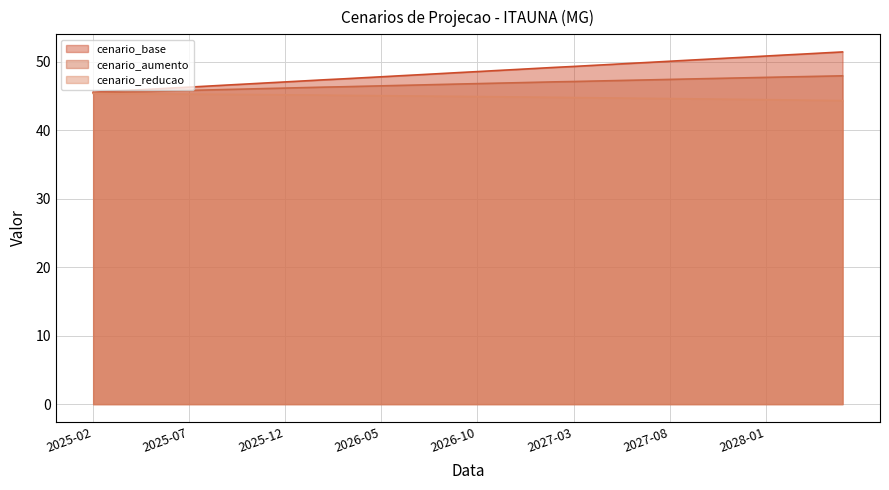

Count the number of data series in this chart.

3